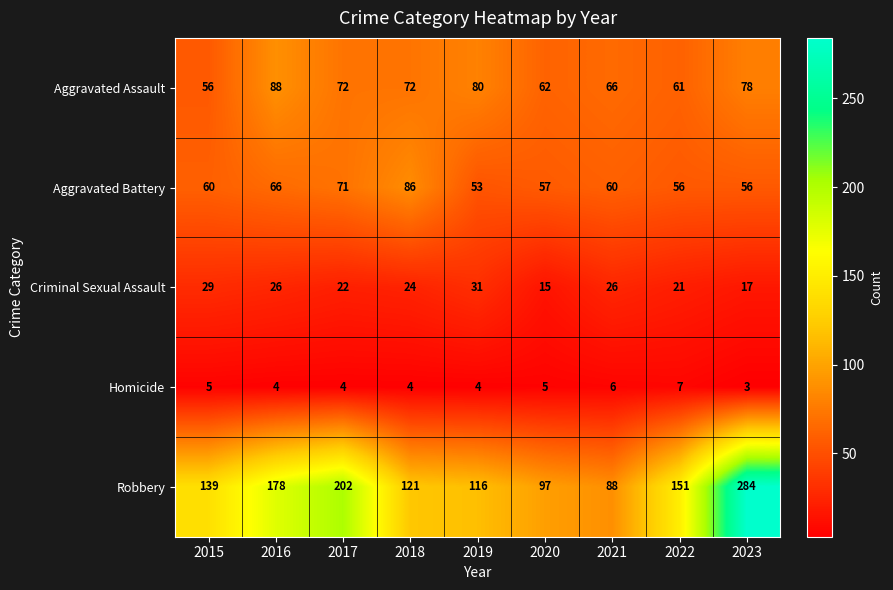

At which label does Robbery reach its peak?

2023